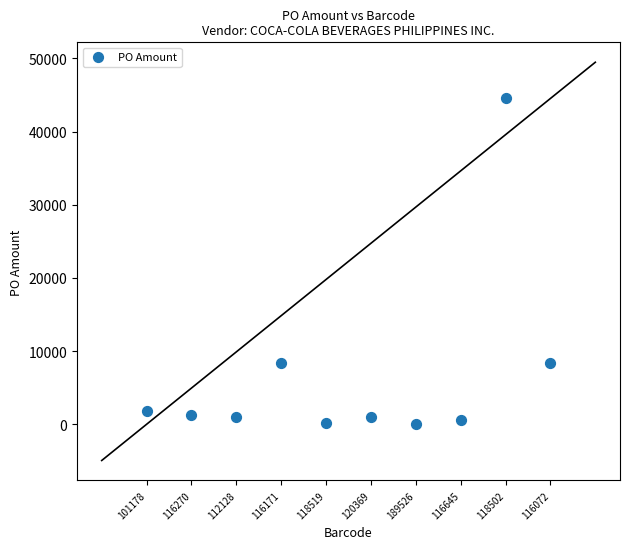

What is the range of Y values (max minus min)?

44421.1